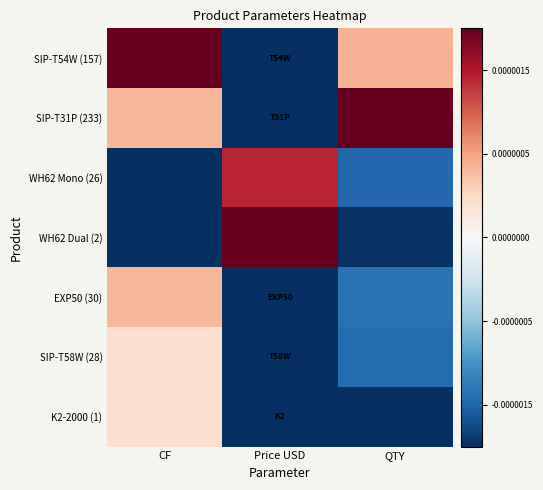

Which series has the largest range (max minus min)?

WH62 Dual (2)